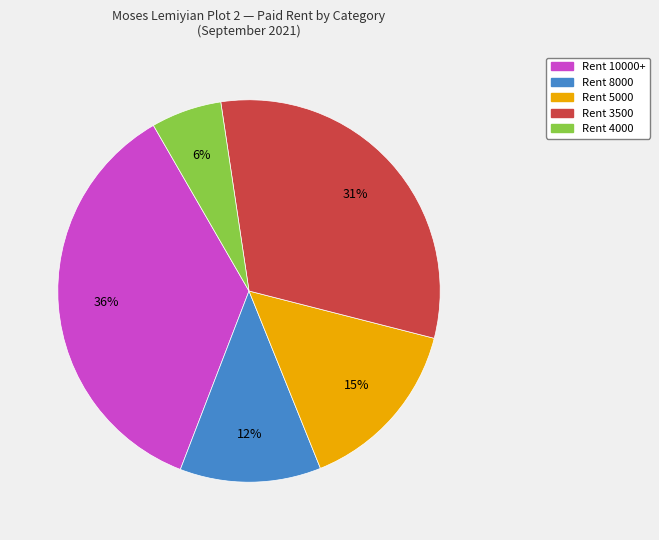

How many segments does this pie chart have?

5